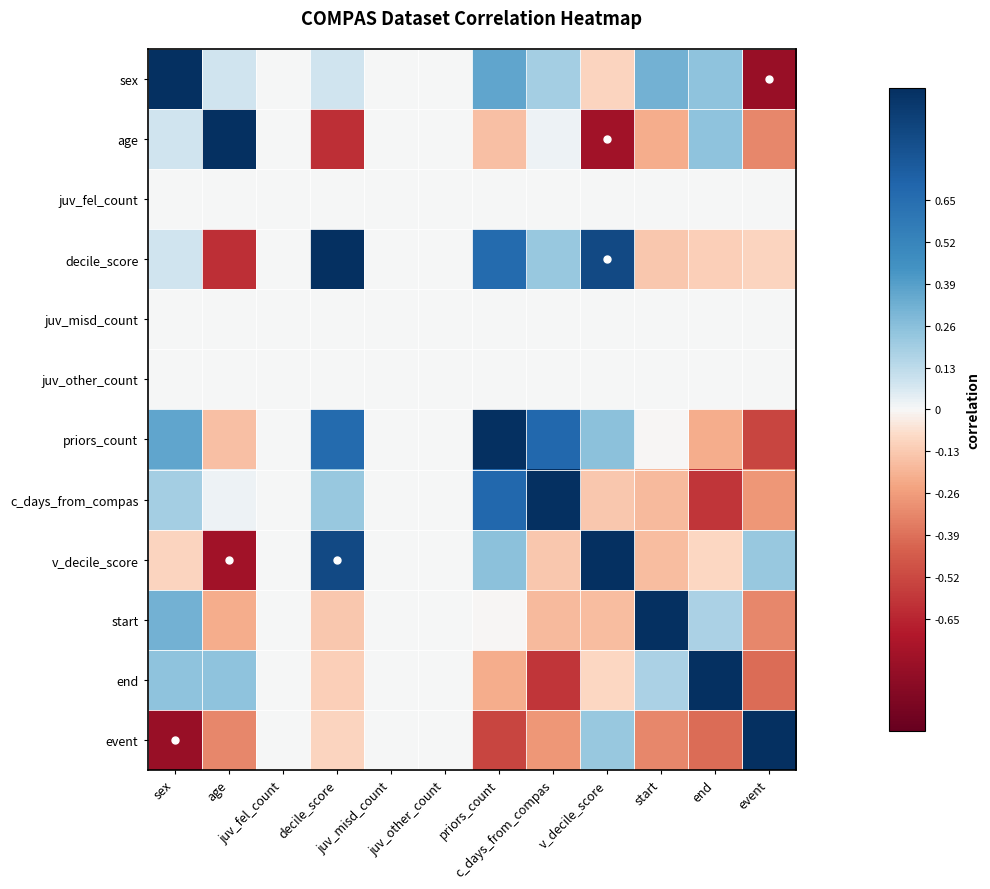

Between juv_other_count and priors_count, which series saw the biggest shift?

priors_count